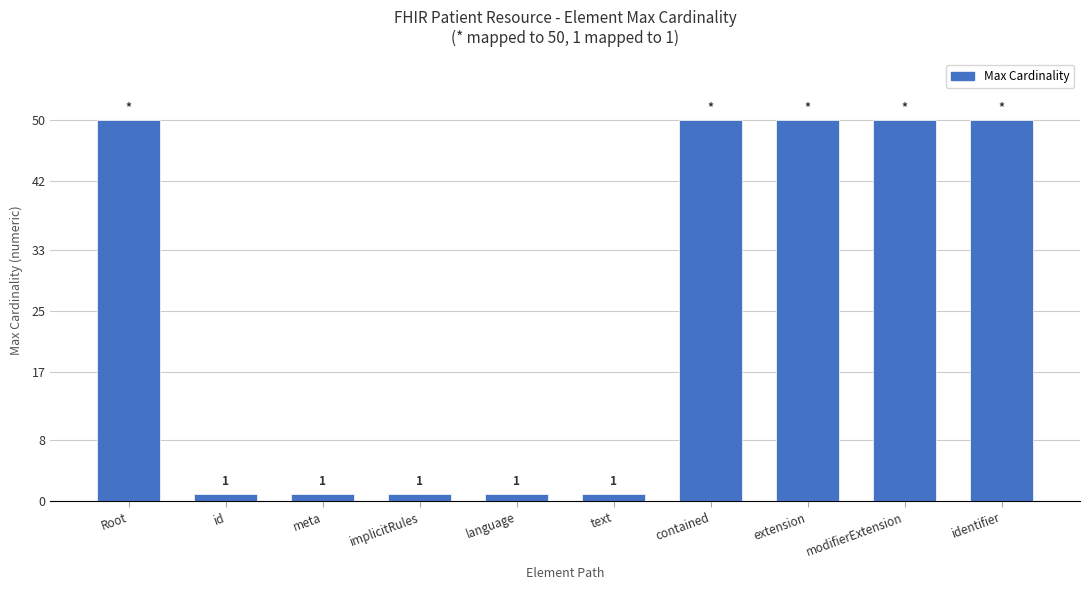

Is it true that the value at identifier is 50?

True